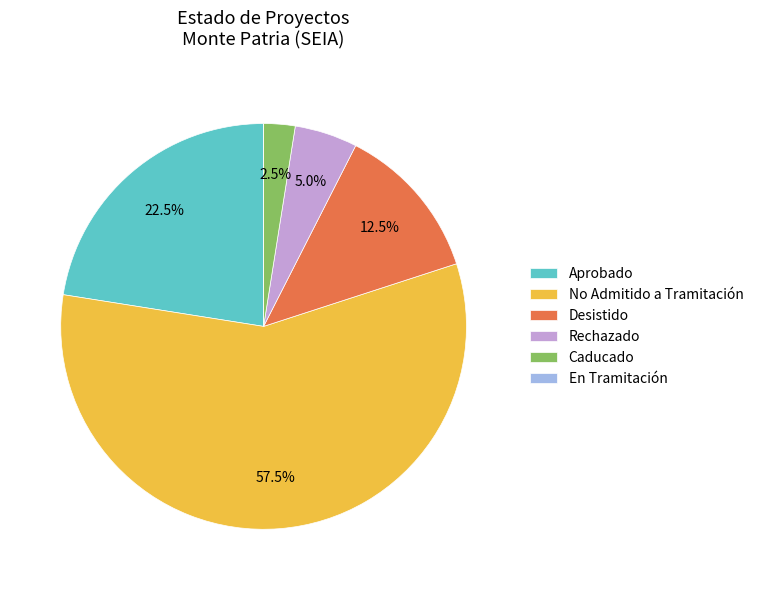

What percentage do Aprobado and Caducado together represent?

25.0%